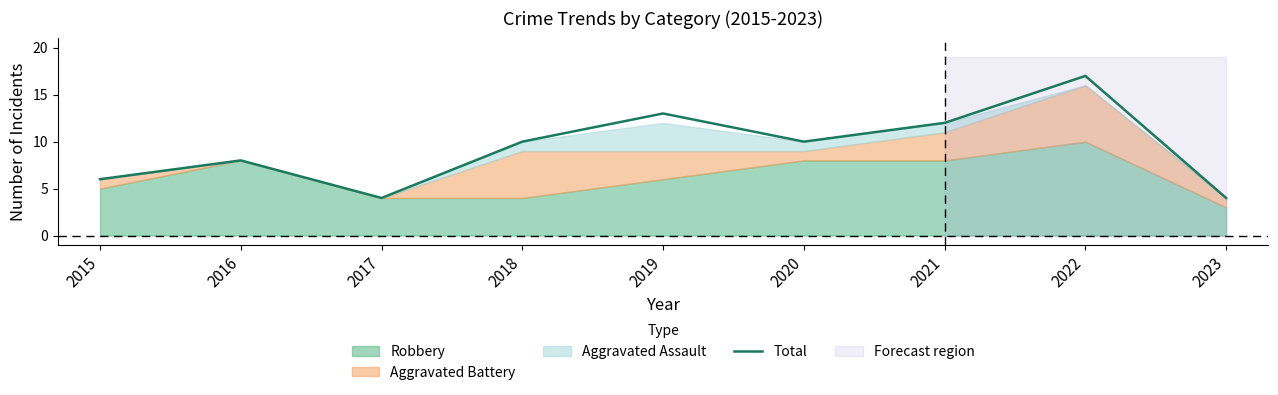

What is the sum of the values at 2022 and 2016?

25